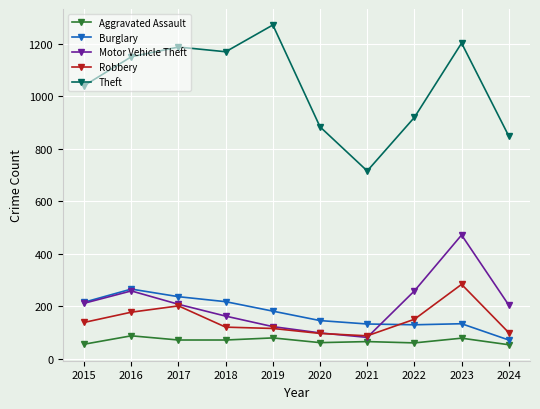

What is the difference between the Burglary values at 2017 and 2024?

165